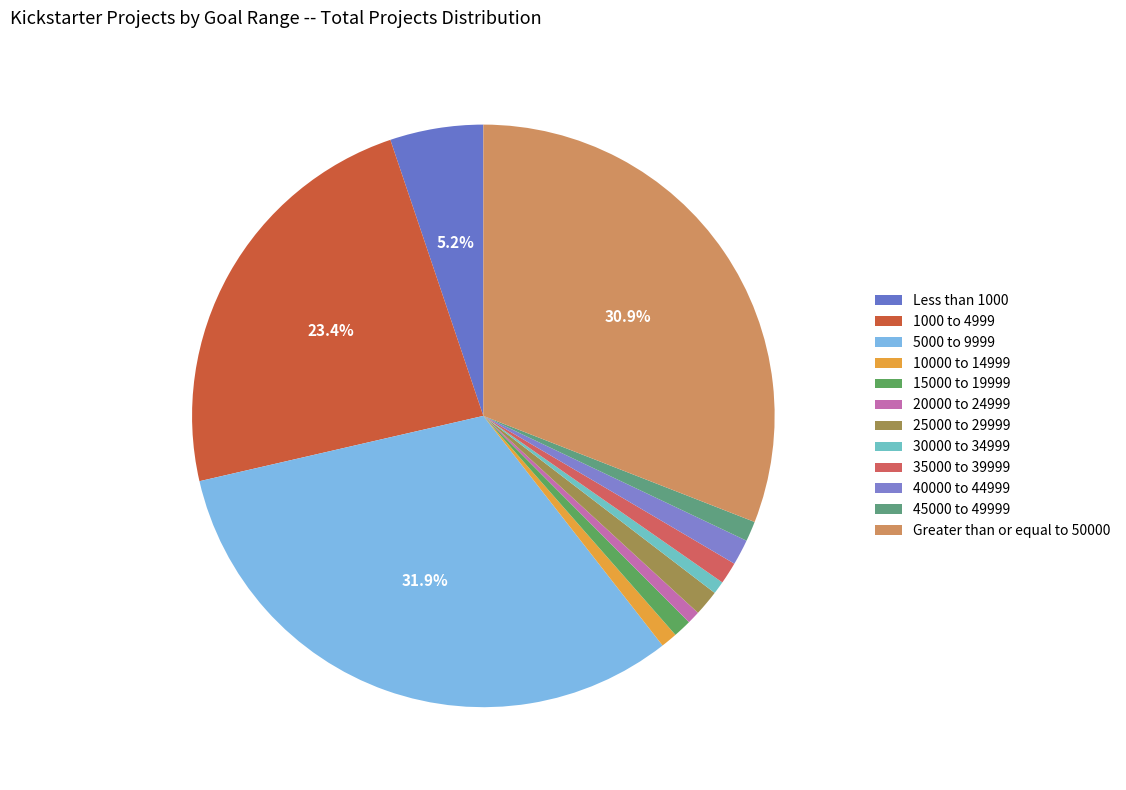

Which slice is the largest?

5000 to 9999